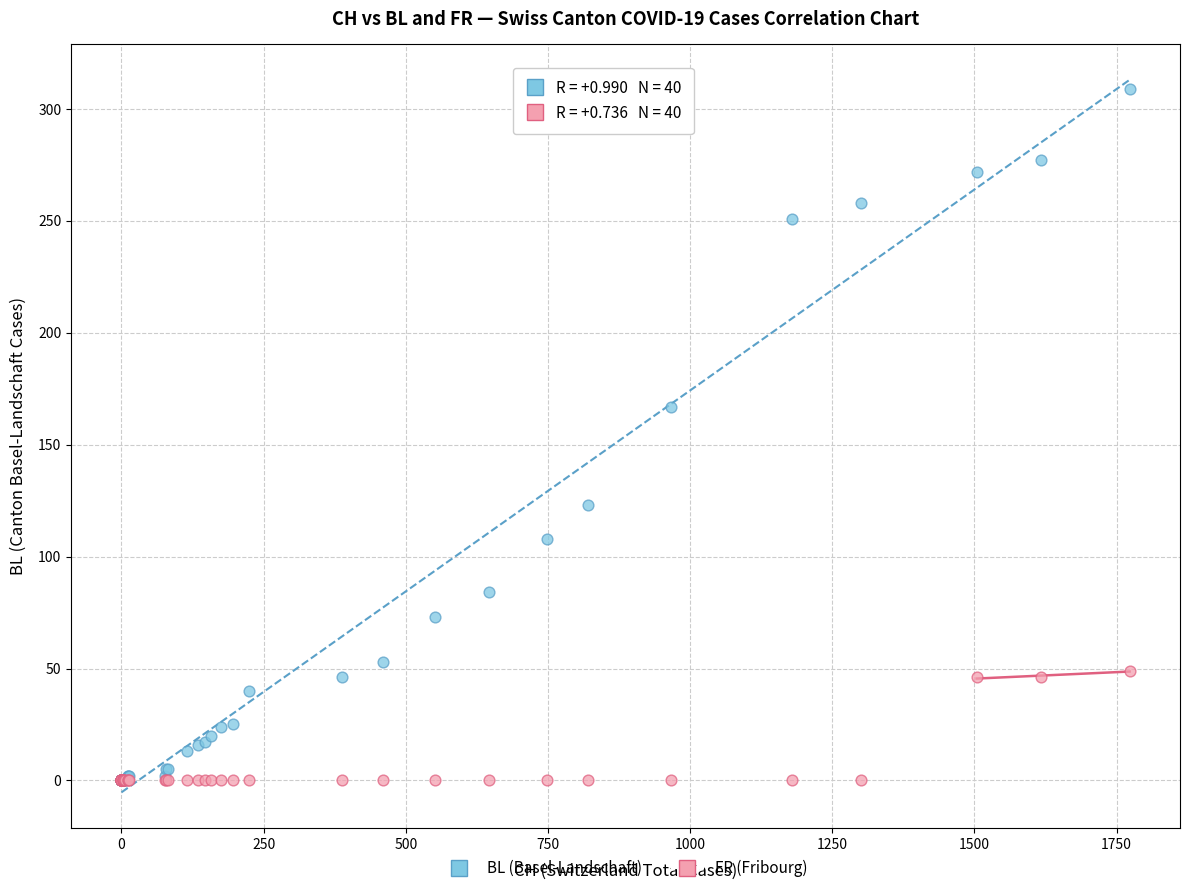

Across all series, what Y value is closest to 154?

167